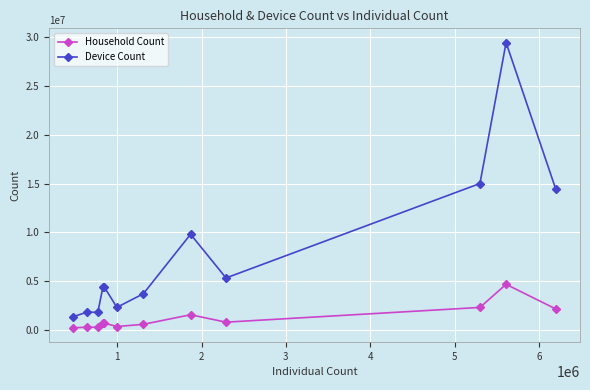

True or false: Device Count has more than 1 points higher than both neighbors.

True